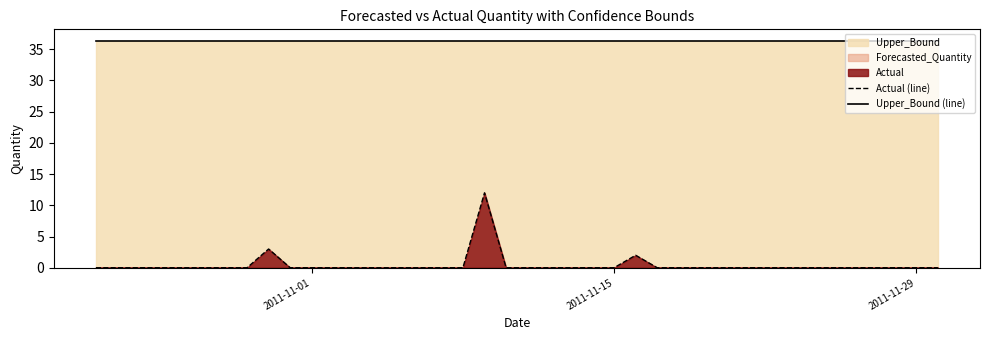

True or false: Actual (line) has a value of 0.0 at 2011-11-15.

True